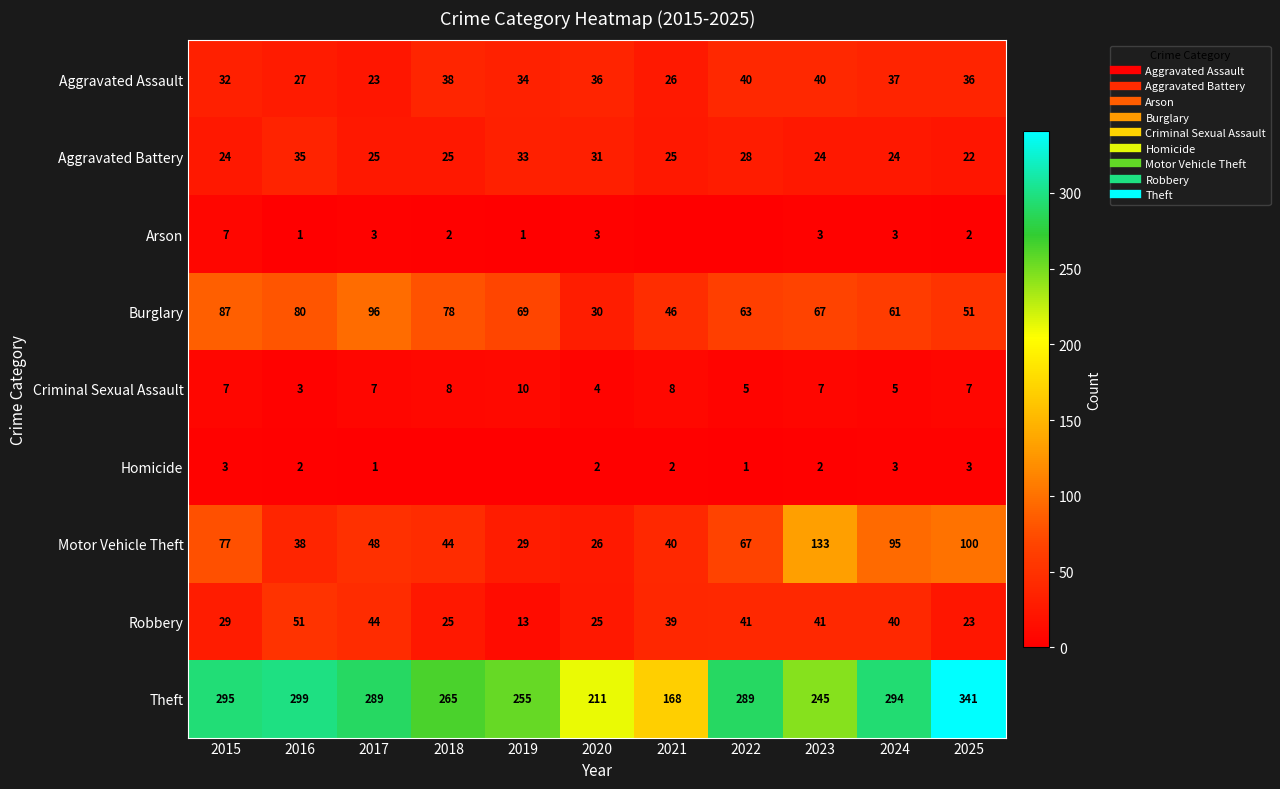

What is the difference between the highest and lowest values at 2024?

291